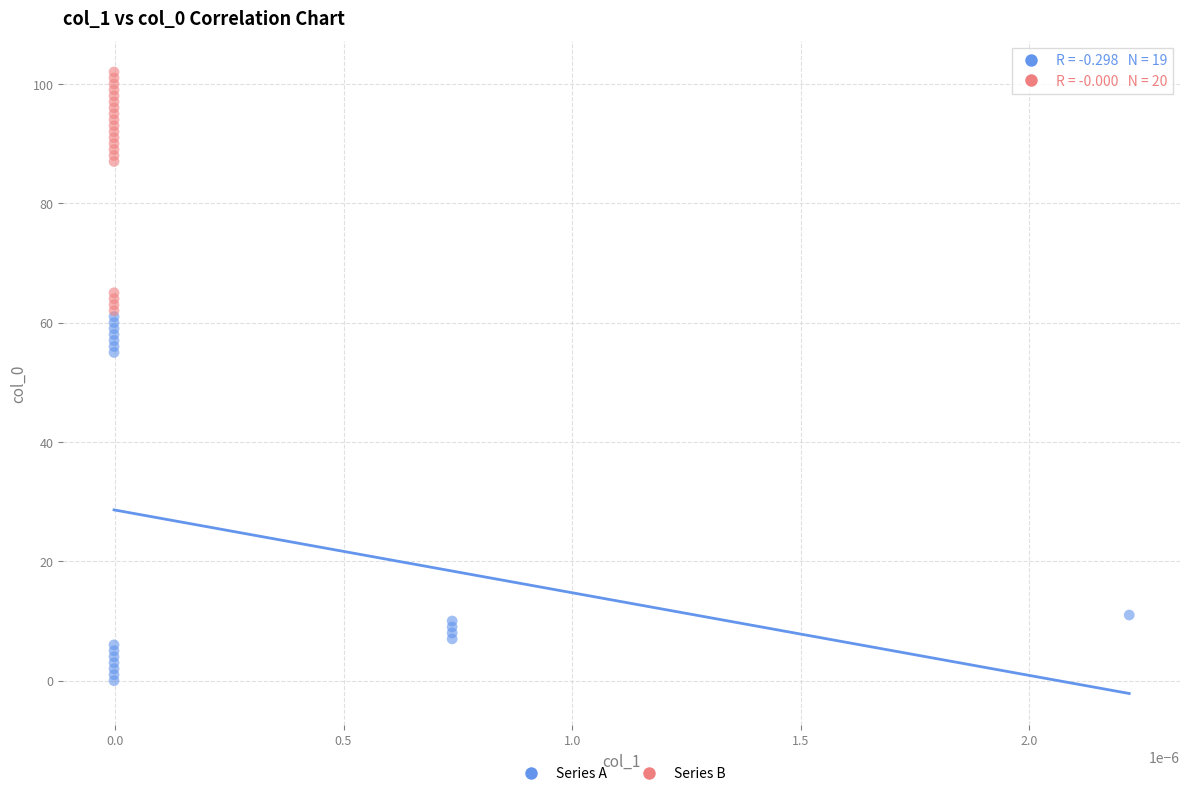

Which series has the widest spread of Y values?

Series A